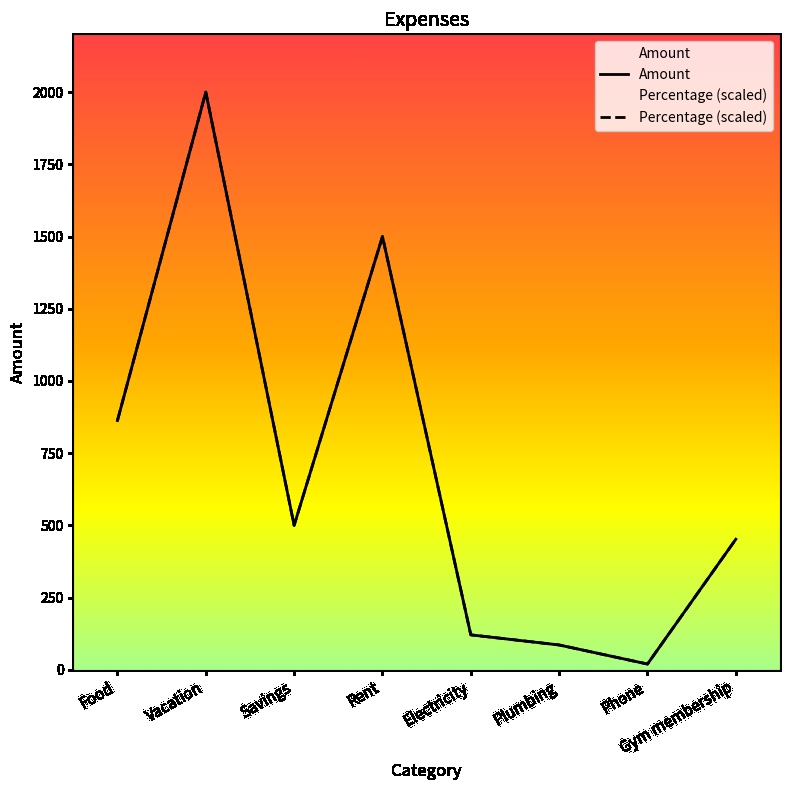

How many lines are shown in the chart?

2